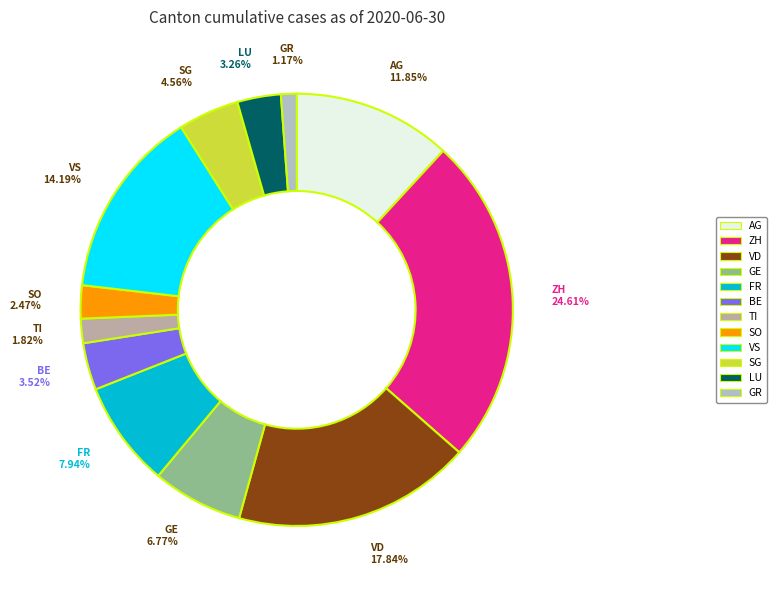

To the nearest percent, what portion does VS represent?

14%